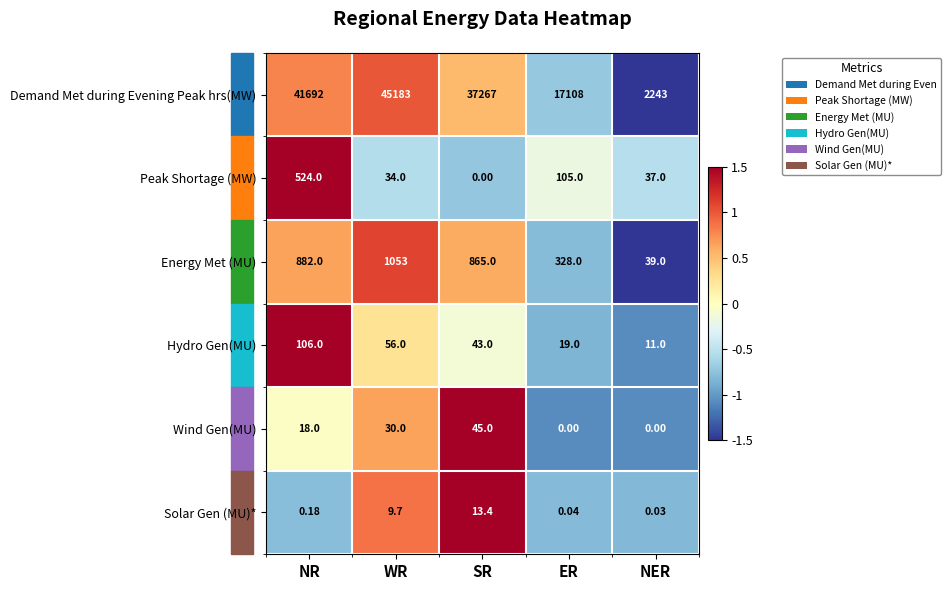

Which series has the largest total across all categories?

Demand Met during Evening Peak hrs(MW)